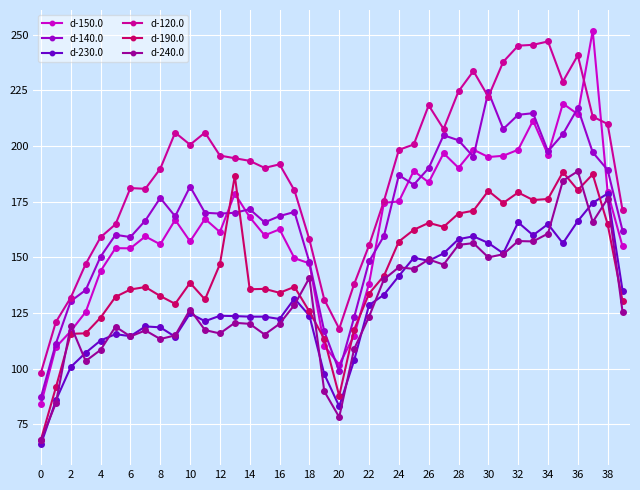

What is the greatest value displayed?

251.9